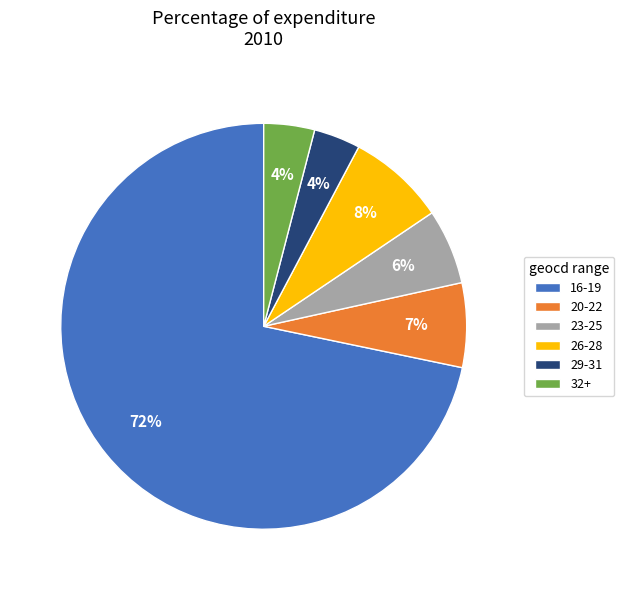

What percentage is the 32+ slice, to the nearest percent?

4%